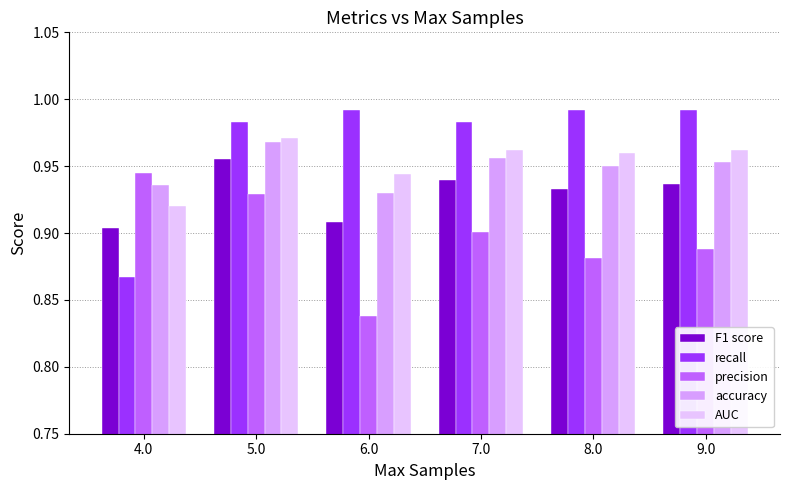

At 7.0, list the series in order from largest to smallest.

recall, AUC, accuracy, F1 score, precision